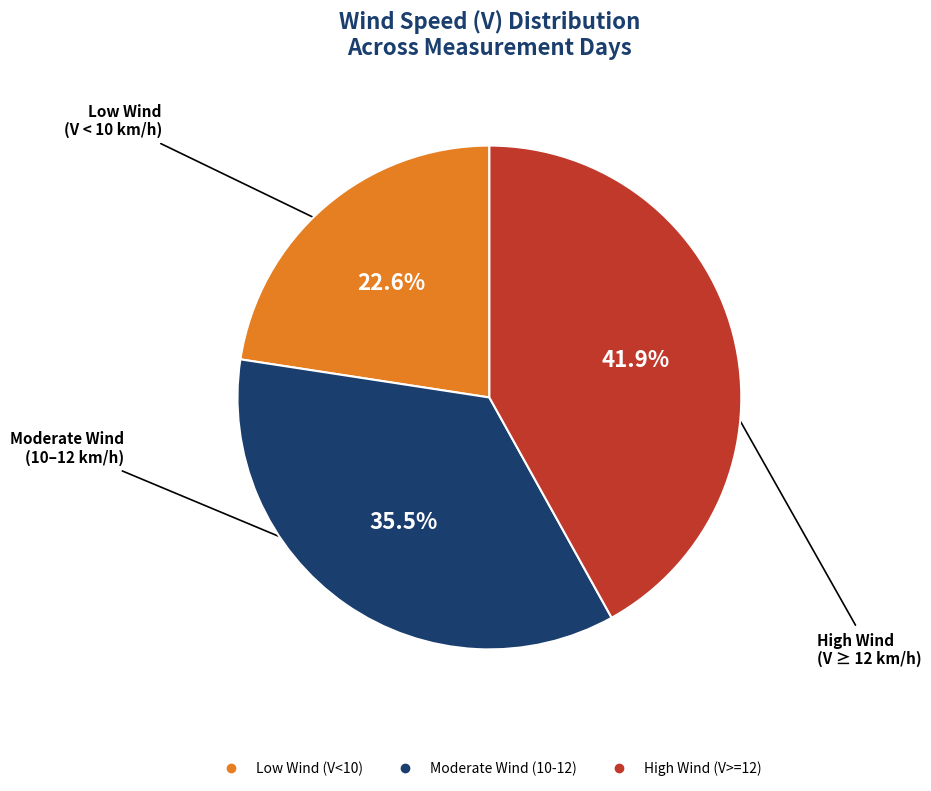

Is there any slice that represents more than half of the pie?

No